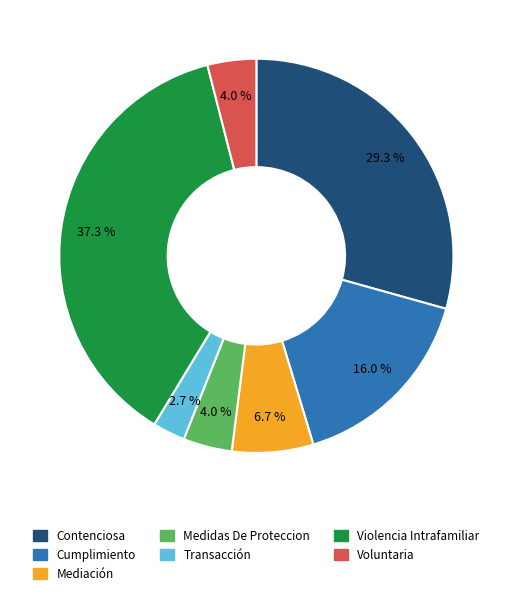

The Mediación slice represents 18% of the pie. True or false?

False